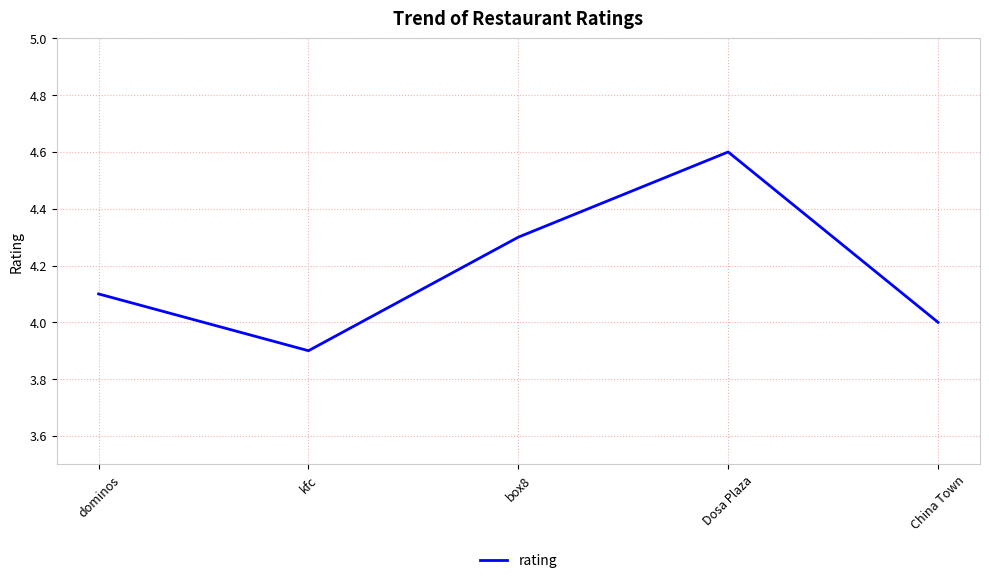

What is the difference between the maximum and minimum values?

0.7